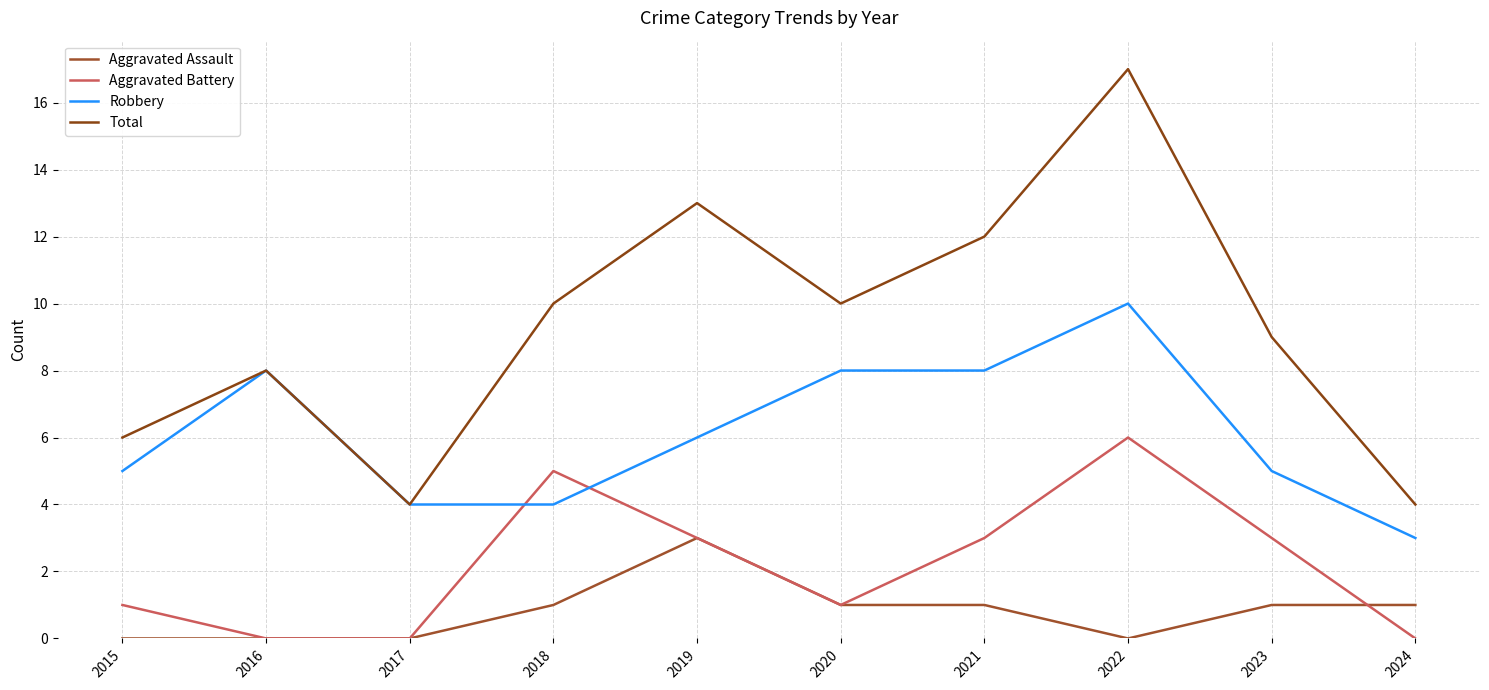

The Aggravated Battery series shows 1 at 2021. True or false?

False